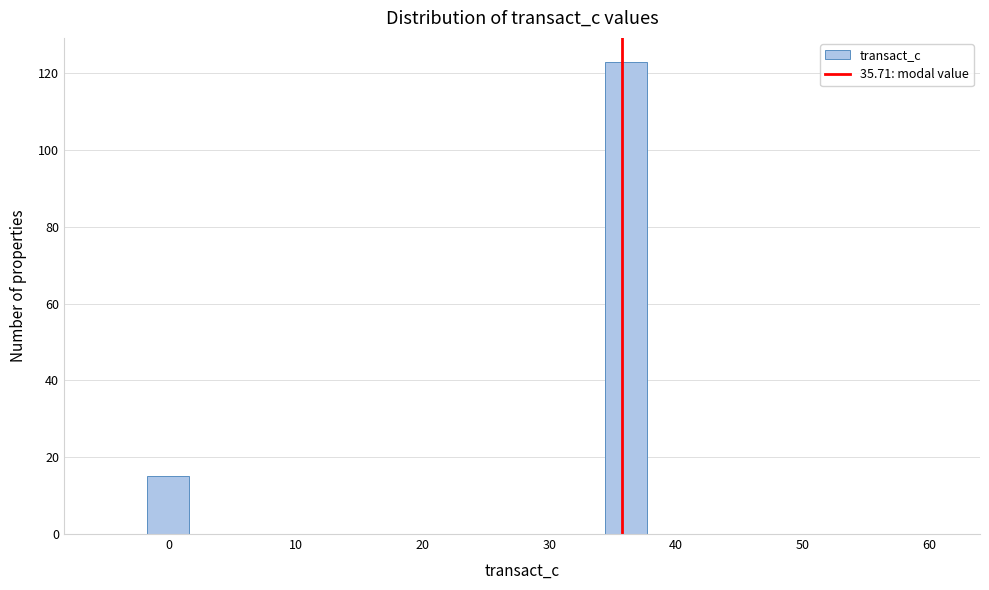

Read against the x-axis, roughly where is the centre of the tallest bar?

36